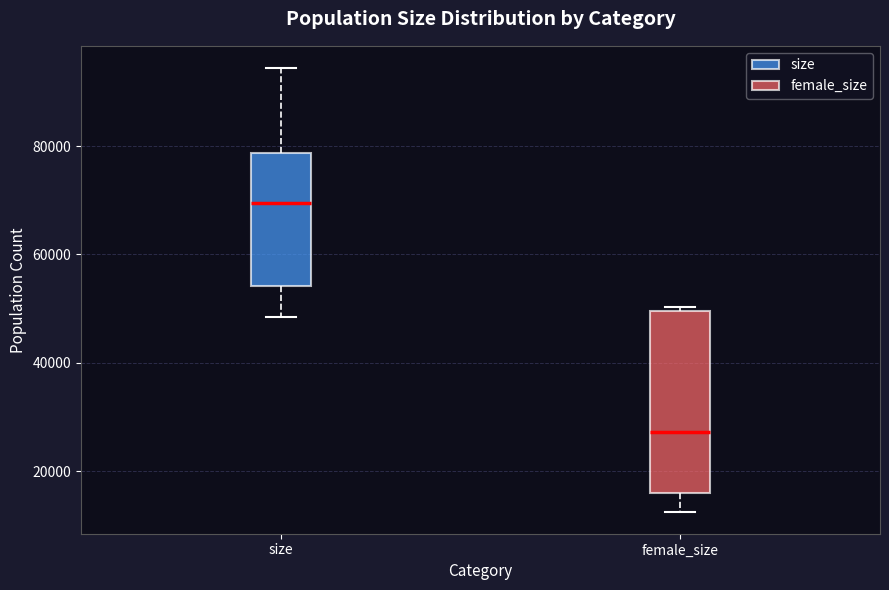

Reading left to right, read every box against the y-axis: the position of its median line, the range the box covers, and the ends of its whiskers. The values are not printed on the chart, so give them approximately, as read against the axis.

size: median 70000, box 54000 to 78000, whiskers 48000 to 94000
female_size: median 28000, box 16000 to 50000, whiskers 12000 to 50000 (just above the box's upper edge)